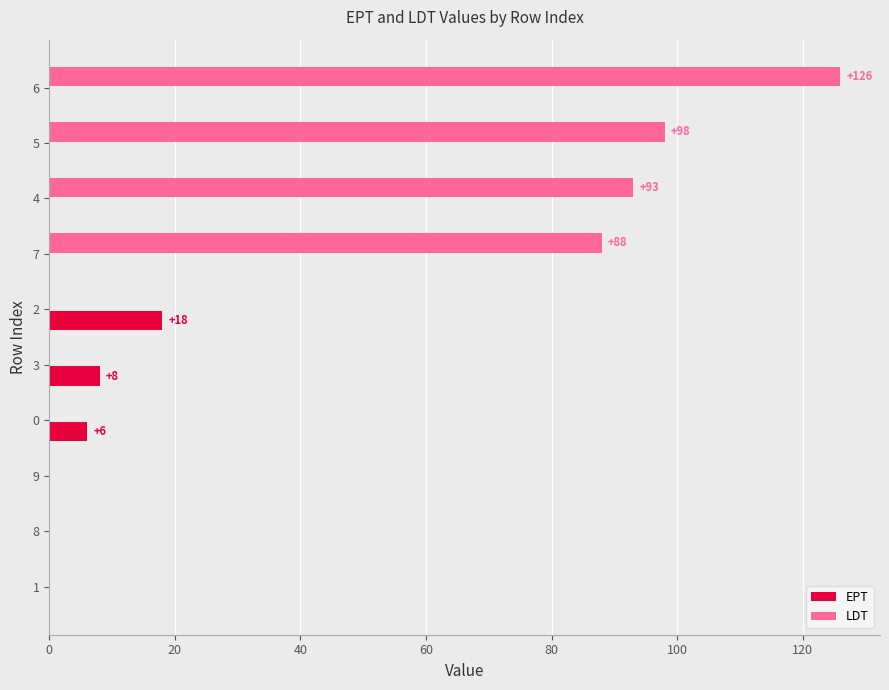

Which label corresponds to the largest value in the chart?

6